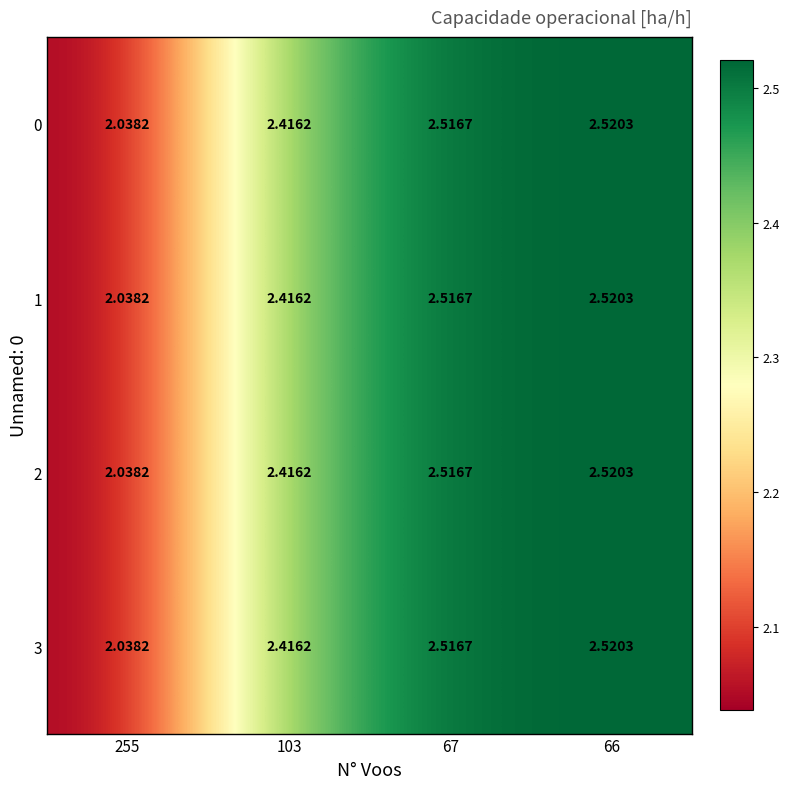

Is the value of 3 at 103 greater than the value of 0 at 255?

Yes